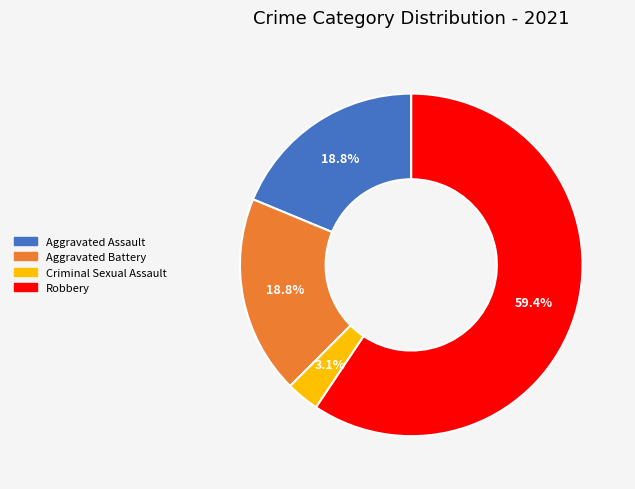

Which category has the smallest portion of the pie?

Criminal Sexual Assault